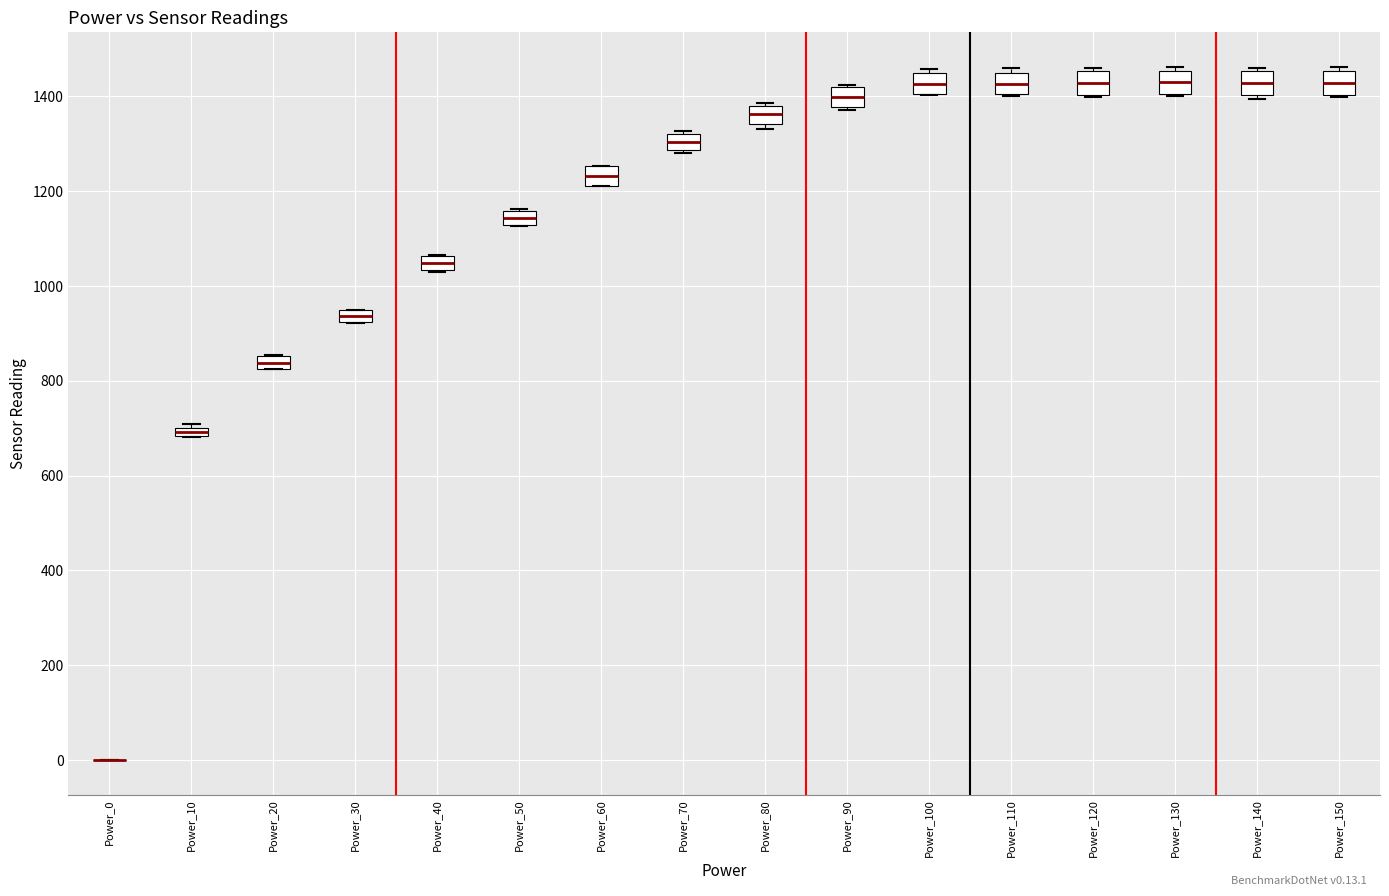

Where is the upper edge of the box for Power_80 on the y-axis? The values are not printed on the chart, so give them approximately, as read against the axis.

1380